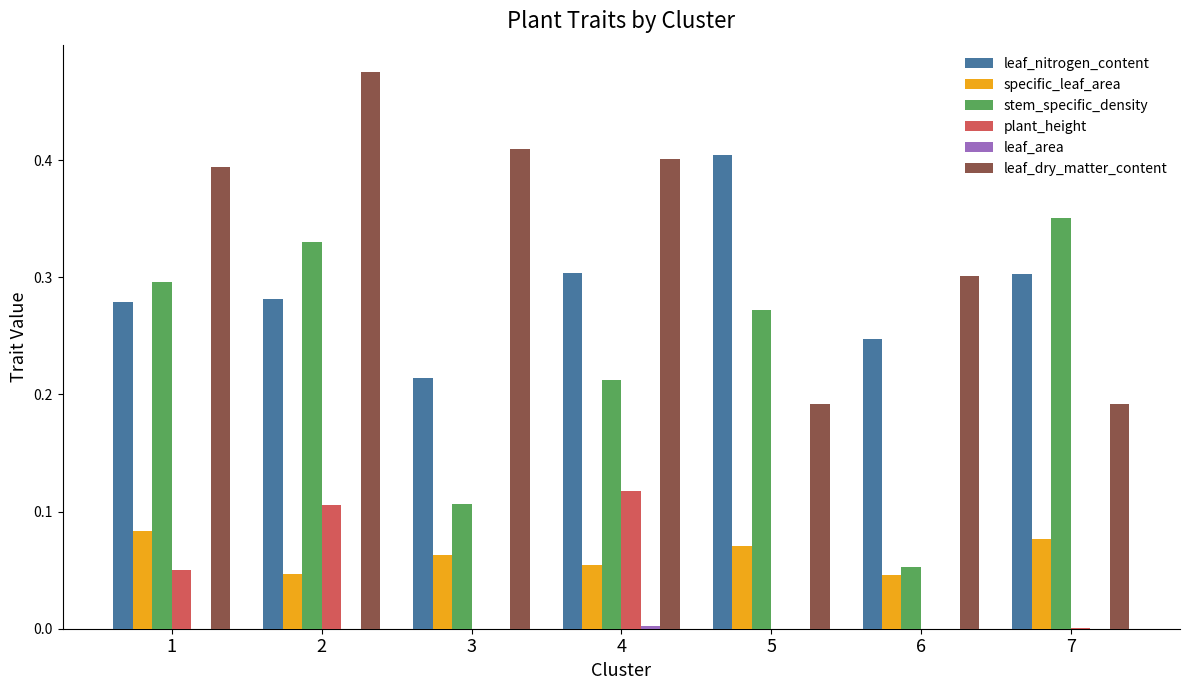

Which series has the widest spread of values?

stem_specific_density